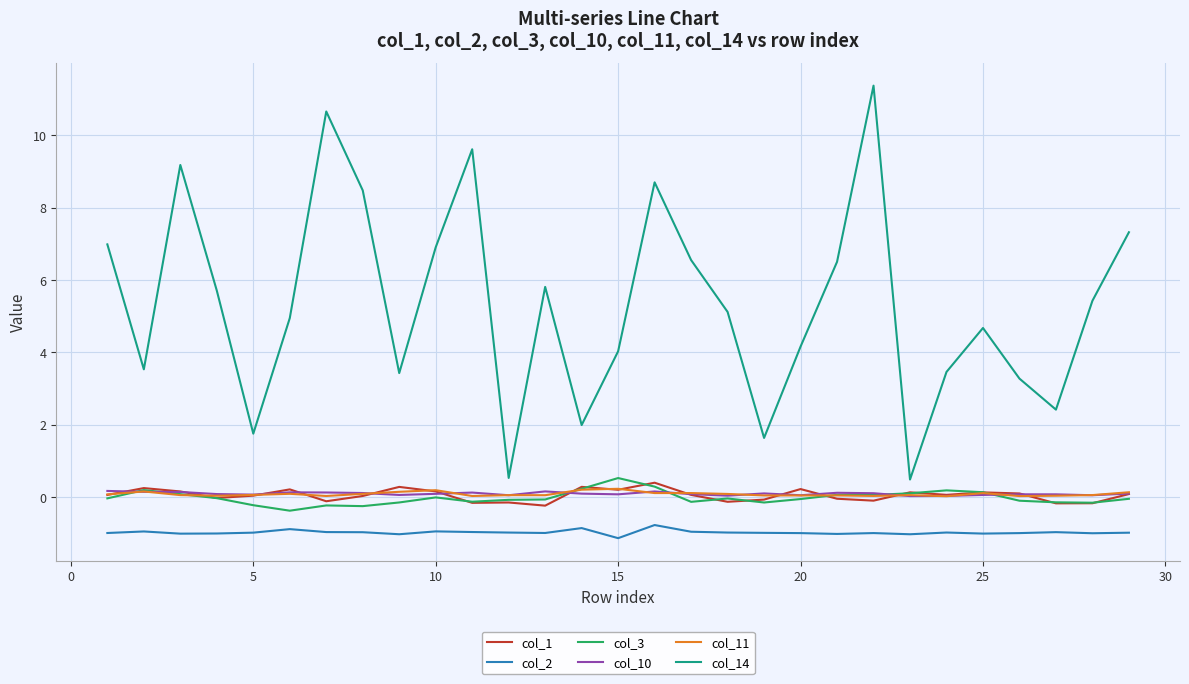

In col_2, how many points are lower than both neighbors (excluding endpoints)?

8